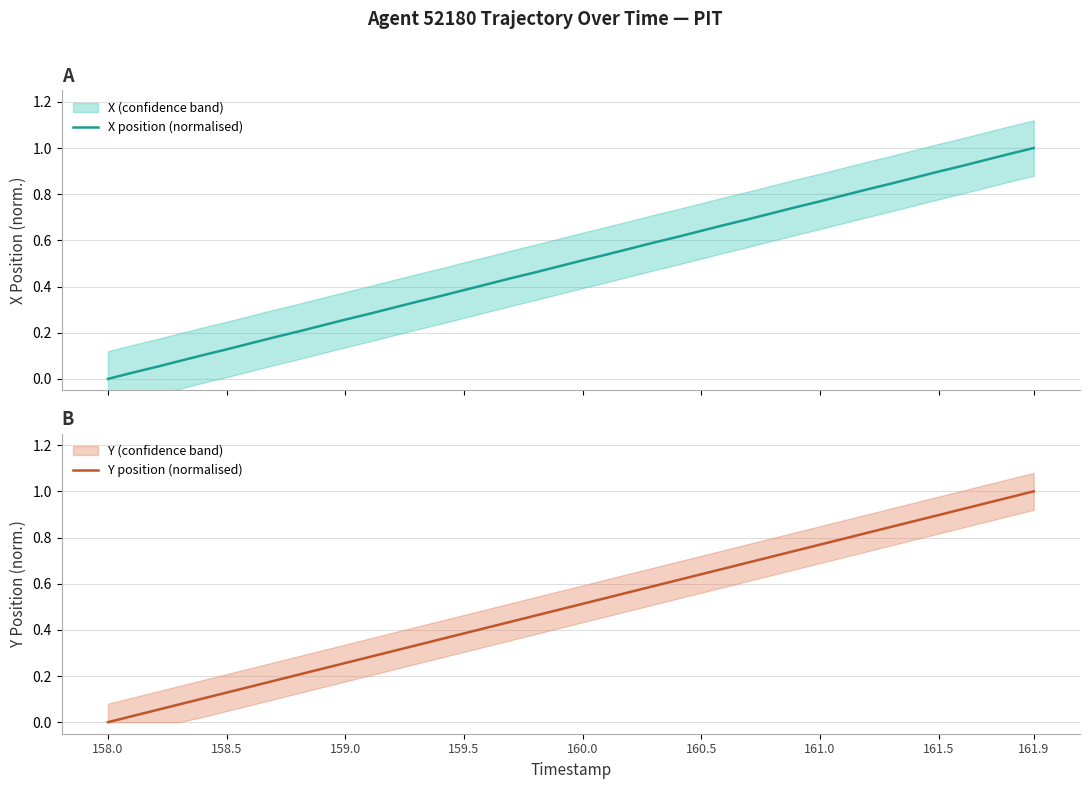

What is the maximum value for Y position (normalised)?

1.0